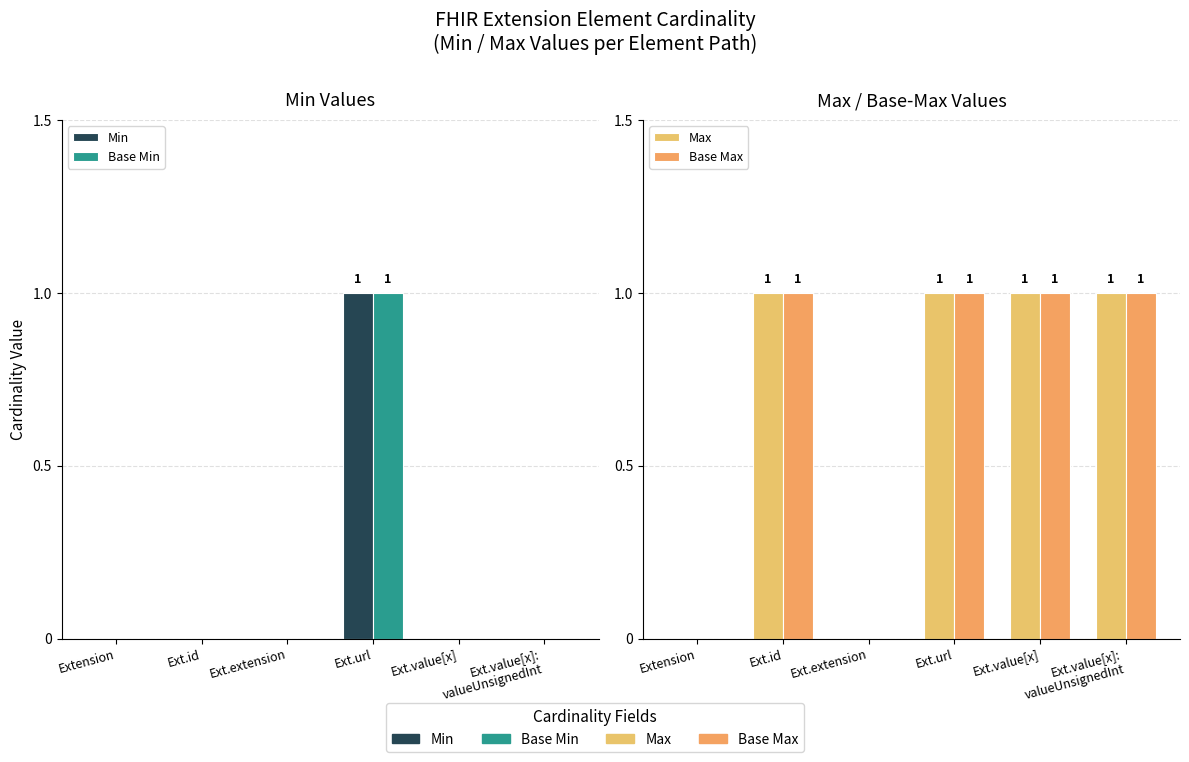

Which category has the lowest value across all series?

Extension